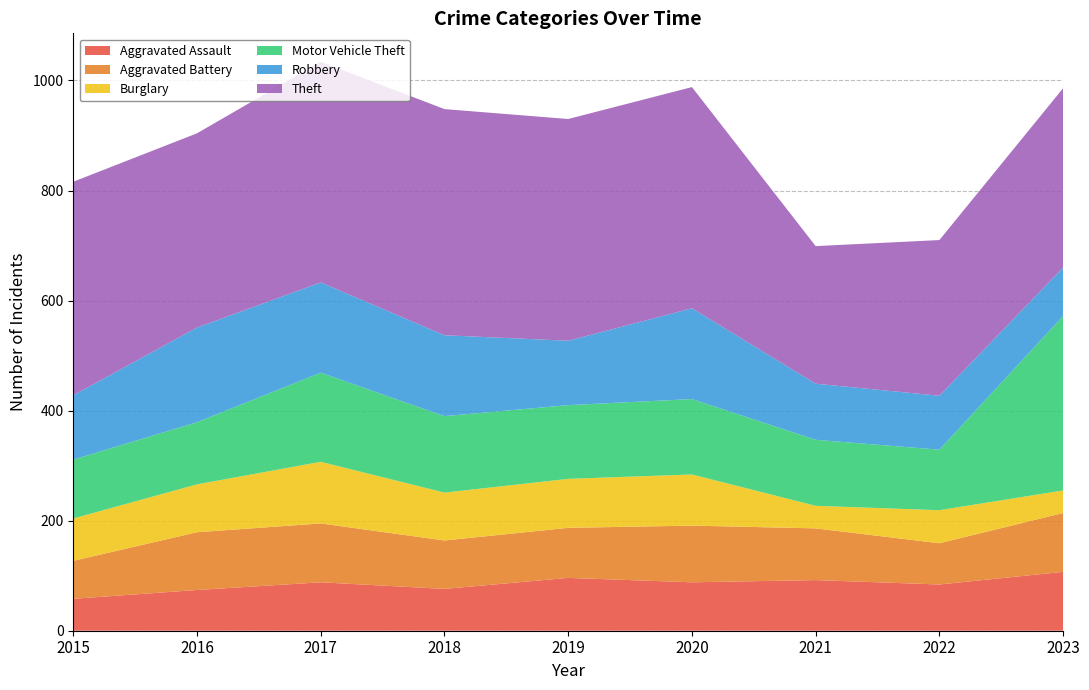

Reading left to right, extract all data points from this chart.

Aggravated Assault: 2015=58	2016=74	2017=88	2018=76	2019=96	2020=88	2021=92	2022=84	2023=107
Aggravated Battery: 2015=69	2016=105	2017=107	2018=88	2019=91	2020=103	2021=94	2022=75	2023=107
Burglary: 2015=77	2016=87	2017=112	2018=87	2019=89	2020=93	2021=41	2022=60	2023=41
Motor Vehicle Theft: 2015=107	2016=113	2017=162	2018=139	2019=134	2020=137	2021=120	2022=110	2023=317
Robbery: 2015=117	2016=172	2017=164	2018=147	2019=117	2020=165	2021=102	2022=98	2023=88
Theft: 2015=388	2016=353	2017=401	2018=411	2019=403	2020=402	2021=250	2022=283	2023=326